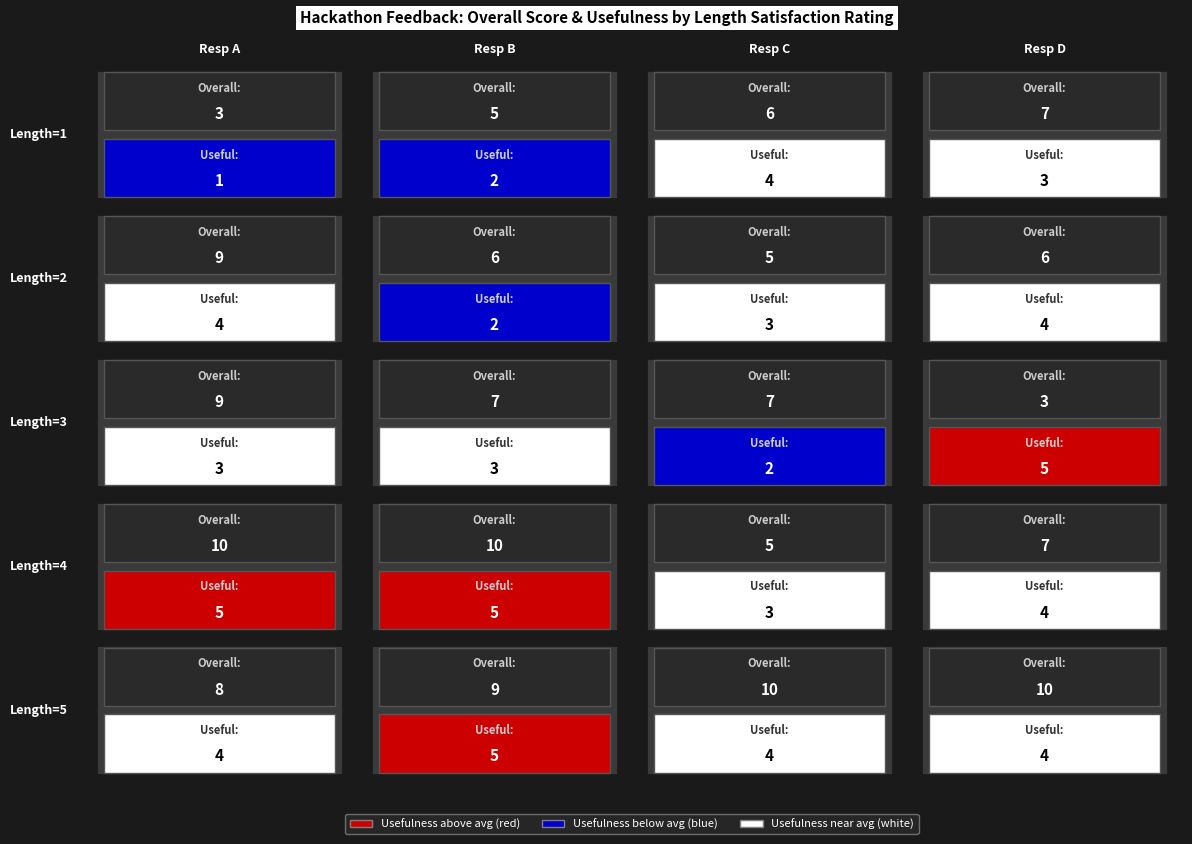

What is the minimum value for 2?

5